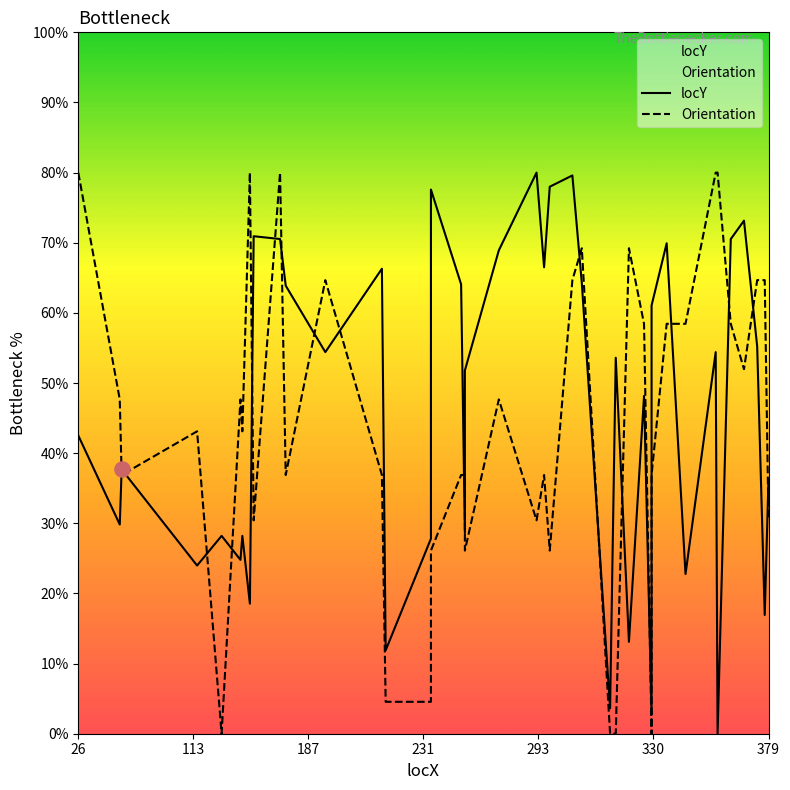

What are all the series names shown in the legend?

locY, Orientation